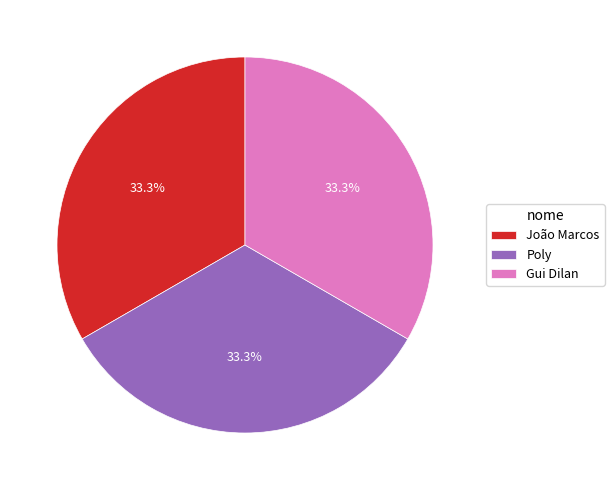

Combined, do Gui Dilan and Poly account for over 50%?

Yes